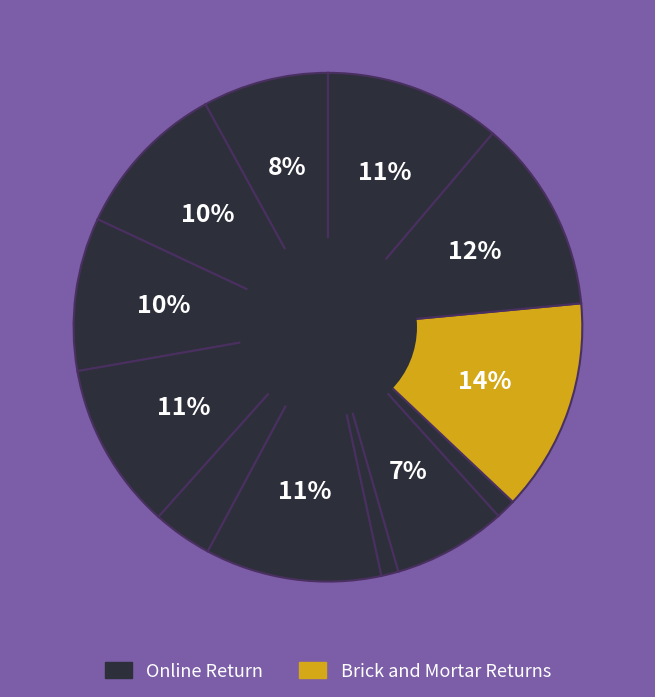

Count the number of slices in the pie.

12